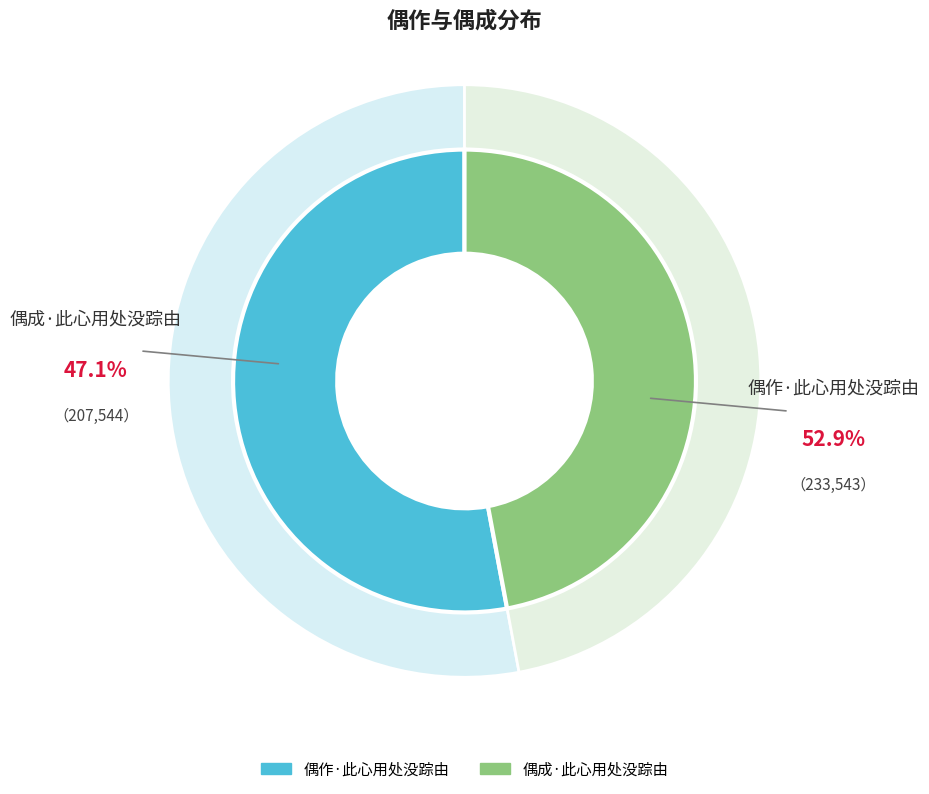

Is it true that 偶作·此心用处没踪由 is 61% of the pie?

False